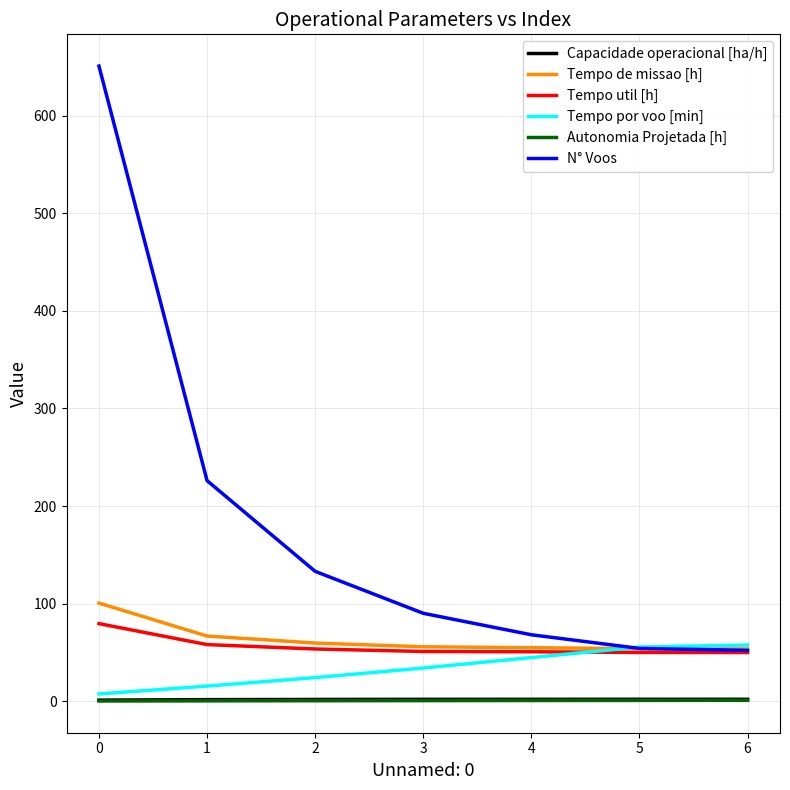

What is the maximum value for Tempo util [h]?

79.4